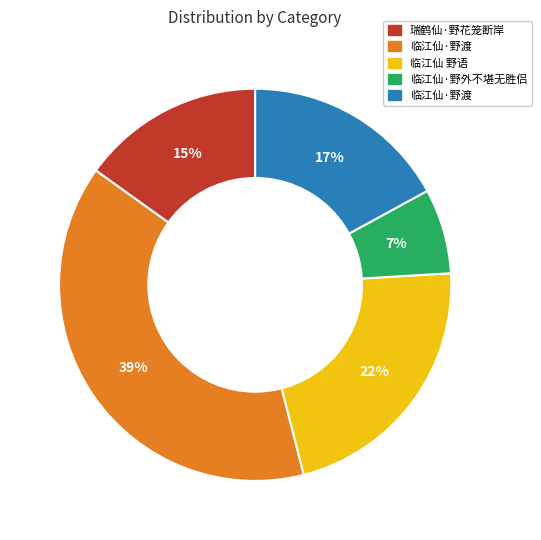

Does any single category account for the majority?

No